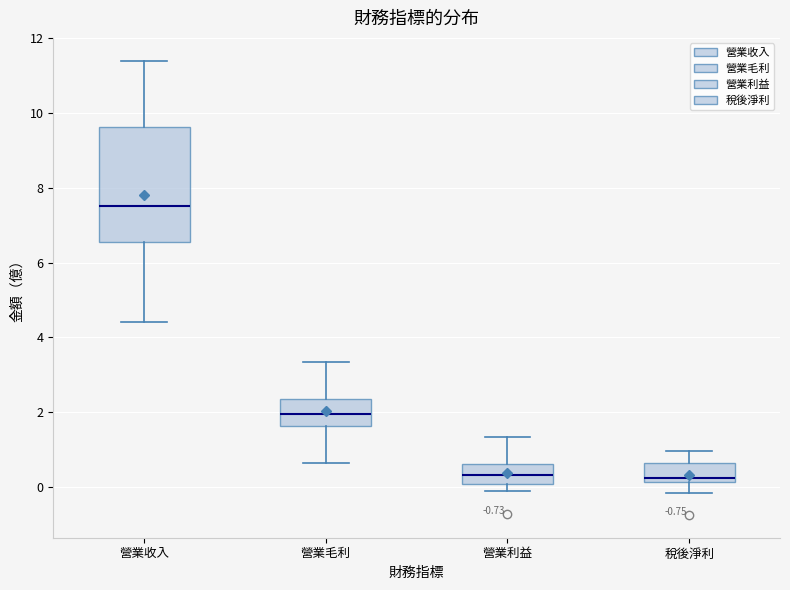

Where does the upper whisker of the box for 營業利益 end on the y-axis? The values are not printed on the chart, so give them approximately, as read against the axis.

1.4